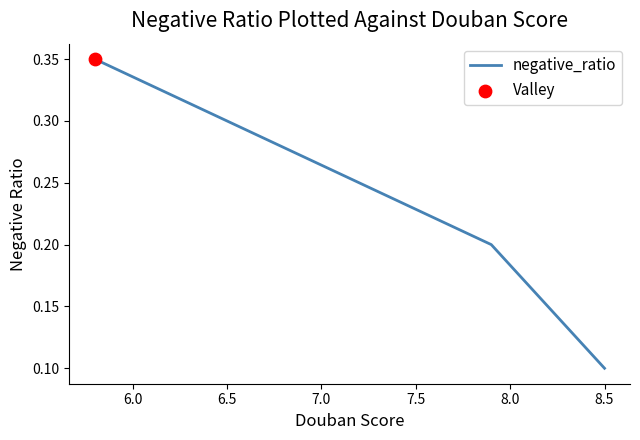

Which has a higher value, 5.5 or 6.5?

6.5